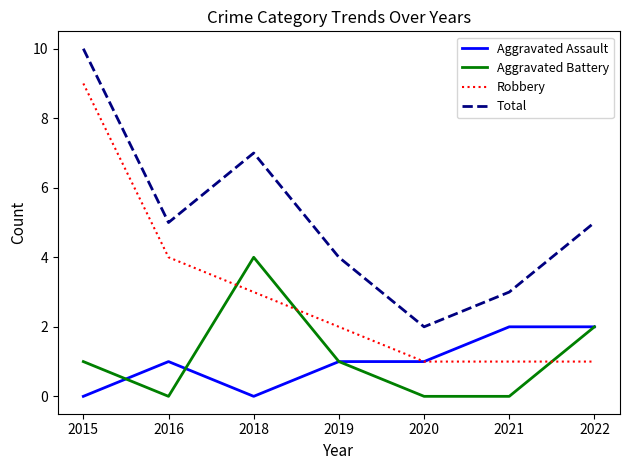

Which series has the largest range (max minus min)?

Robbery